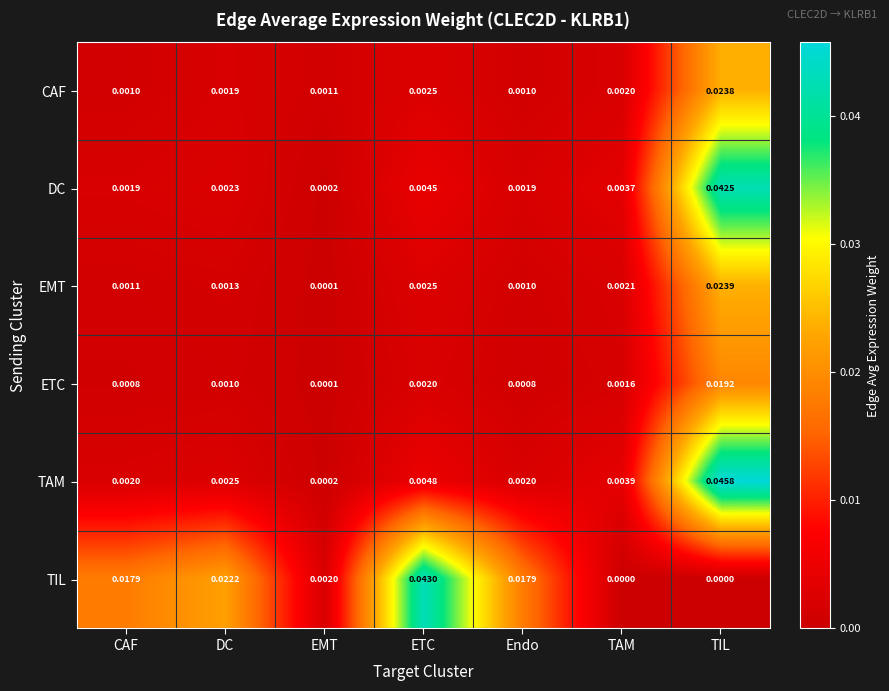

At which category is the sum across all series the highest?

TIL